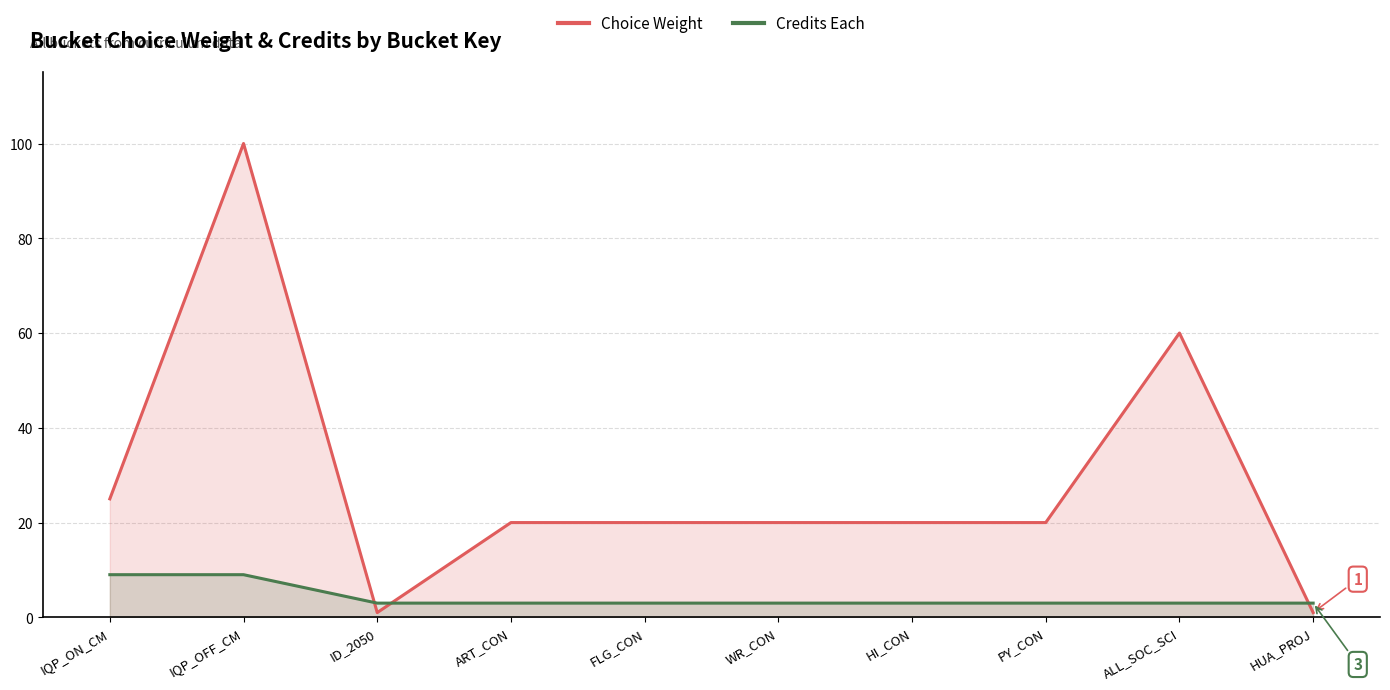

Does the chart display data point markers on the line(s)?

No